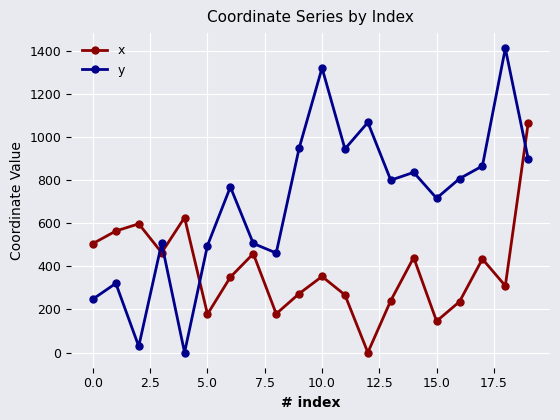

Which series has the widest spread of values?

y